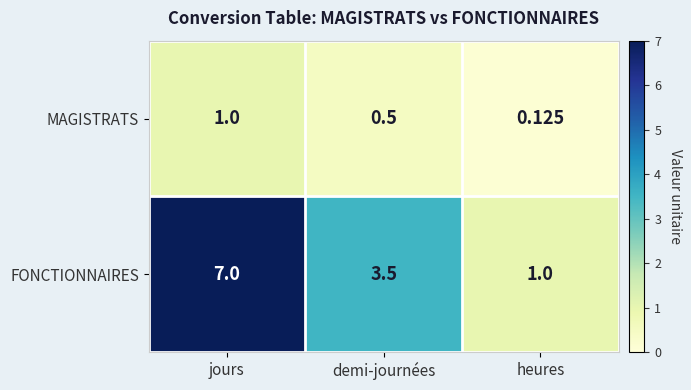

Where does the FONCTIONNAIRES series first go above 3?

jours